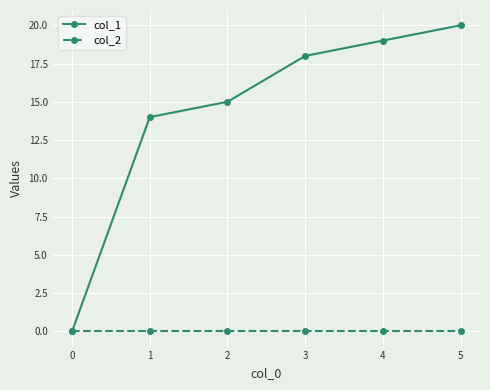

Reading left to right, extract all data points from this chart.

col_1: 0	14	15	18	19	20
col_2: 0	0	0	0	0	0